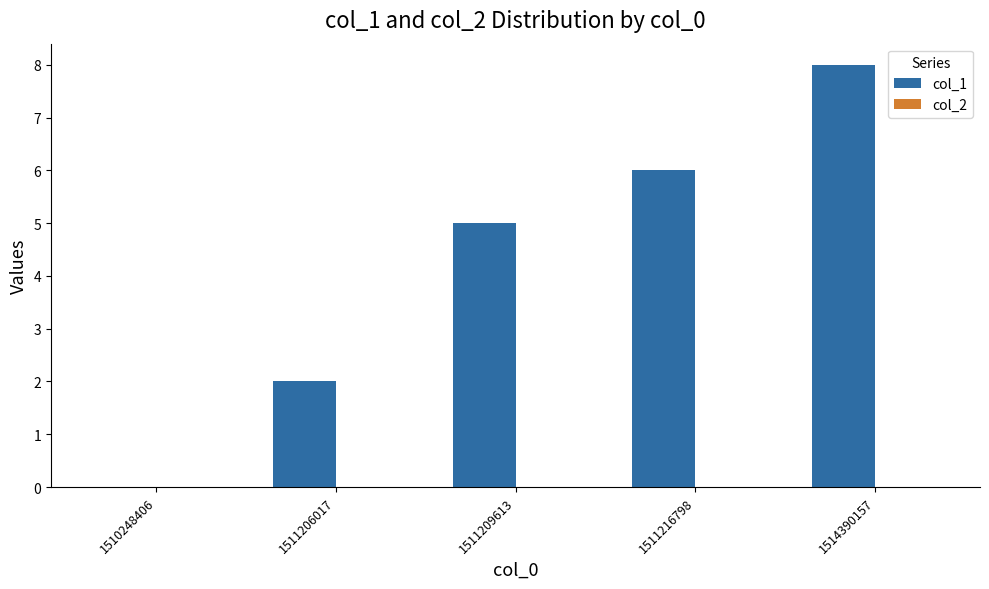

Which label corresponds to the largest value in the chart?

1514390157